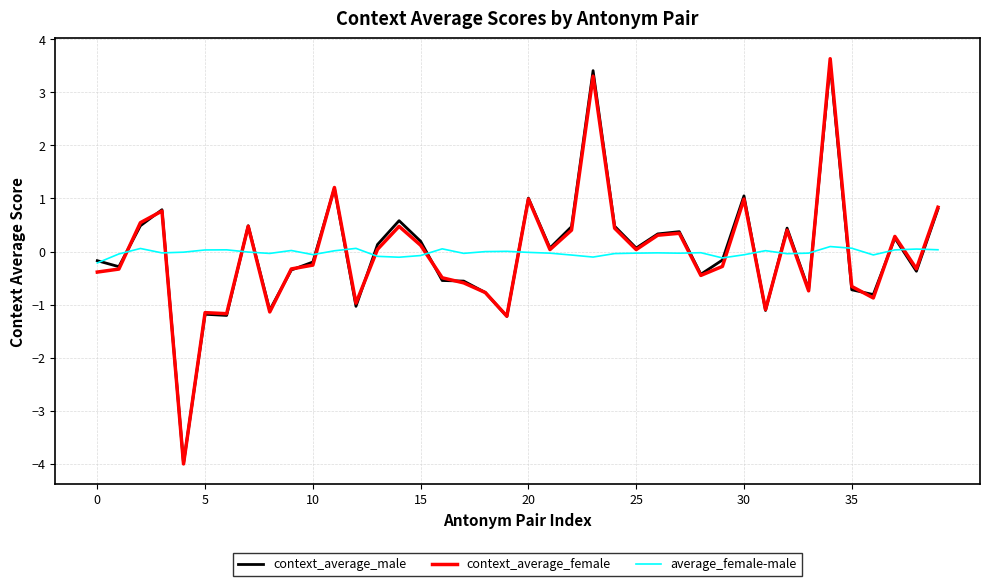

What is the greatest value displayed?

3.6